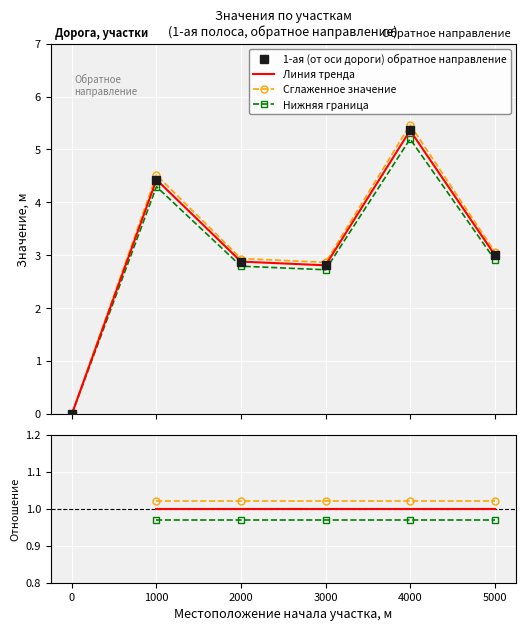

The chart shows a value of 3.0 at 5000.0. True or false?

True